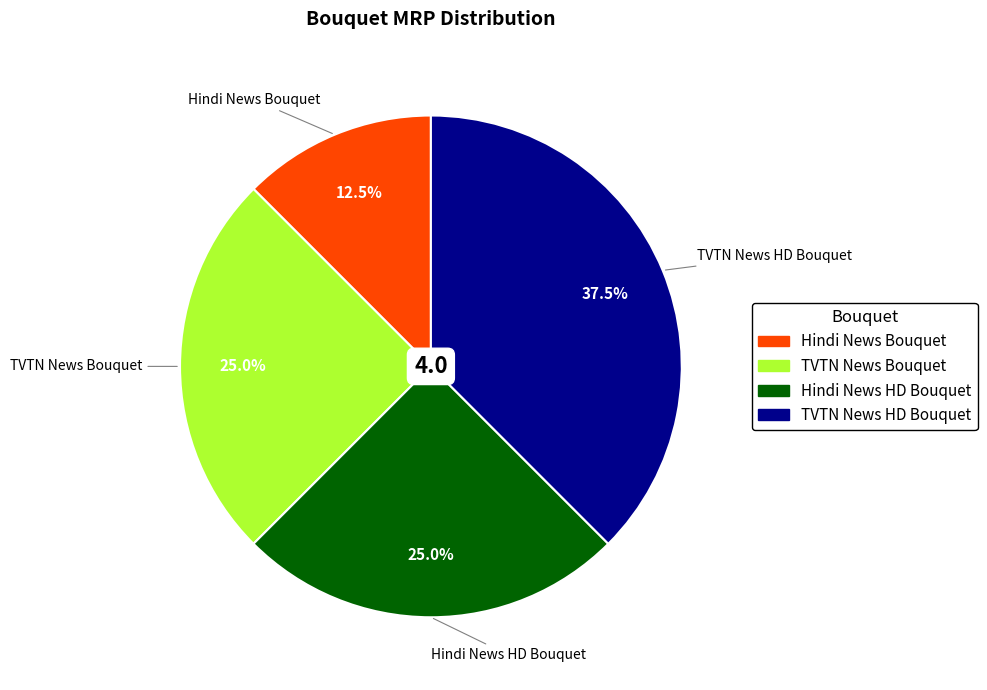

To the nearest percent, what is the difference between the Hindi News Bouquet and TVTN News HD Bouquet slice percentages?

25%